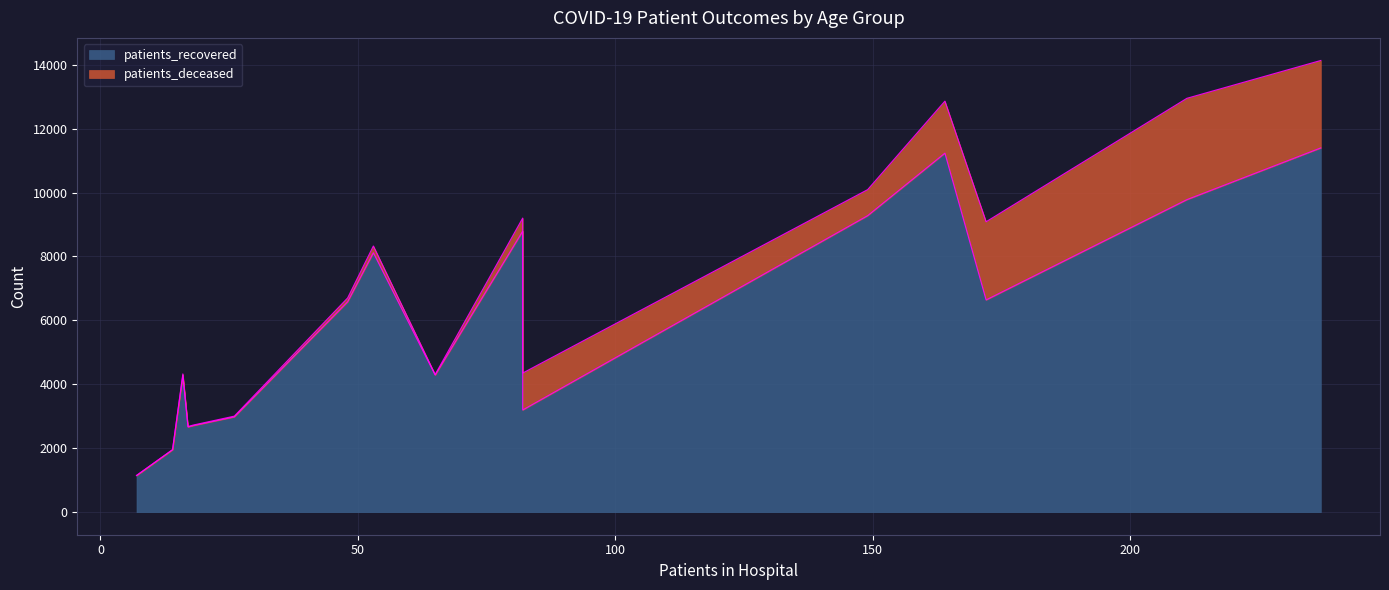

What are all the series names shown in the legend?

patients_recovered, patients_deceased